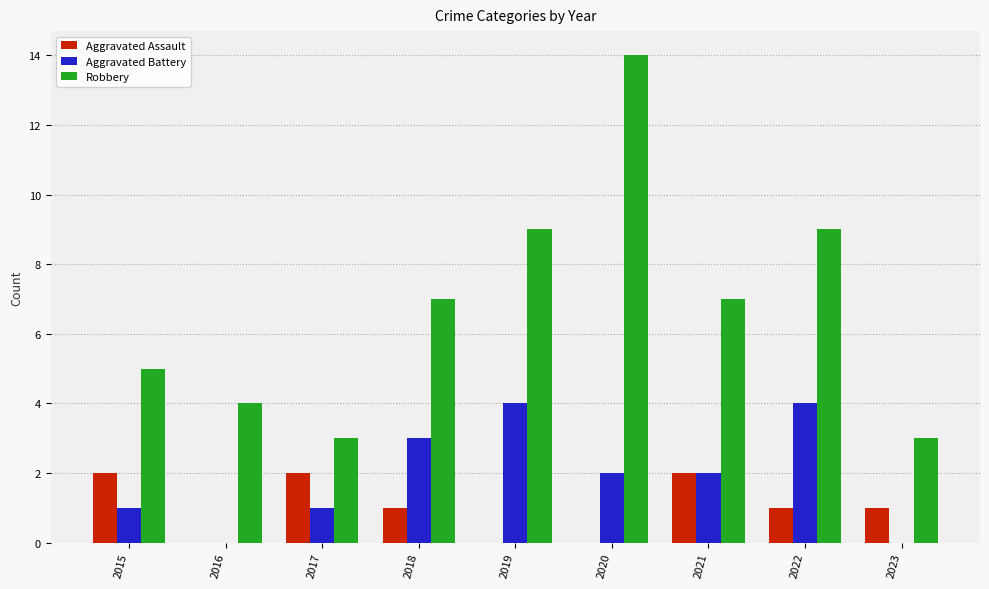

Is the value of Robbery at 2016 greater than the value of Aggravated Battery at 2020?

Yes